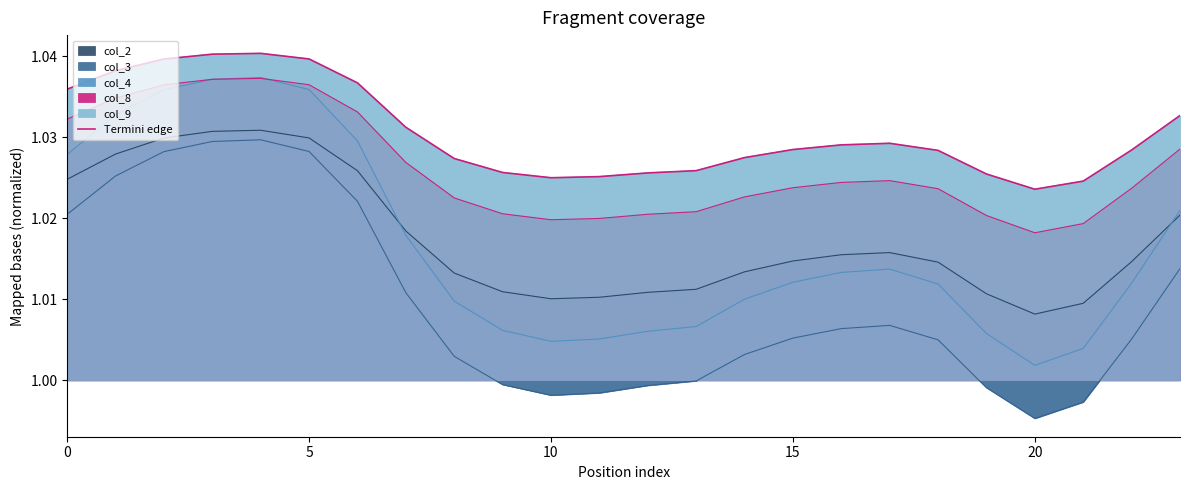

How many lines are shown in the chart?

1